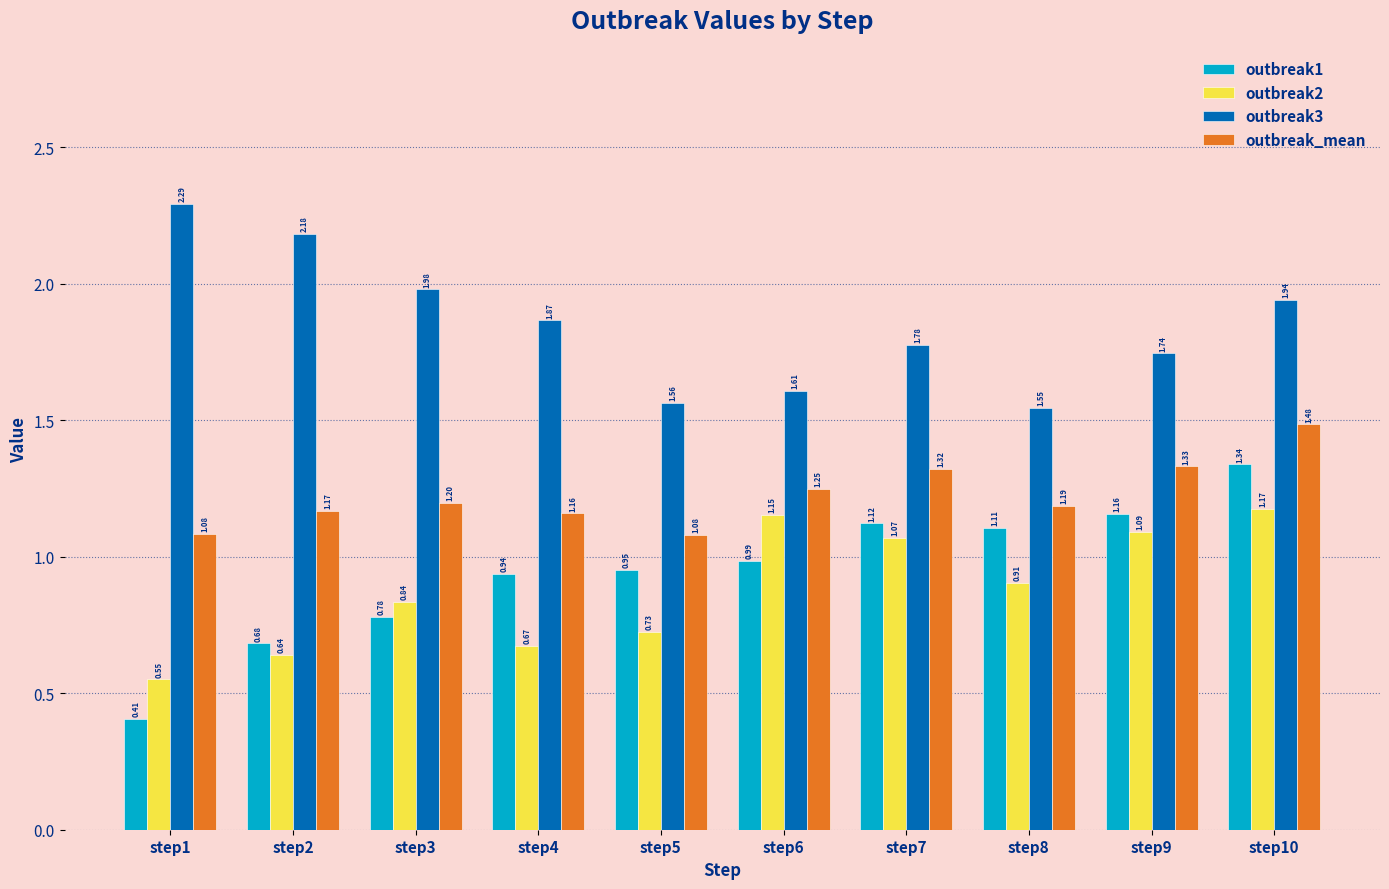

What is the sum of all outbreak2 values?

8.8